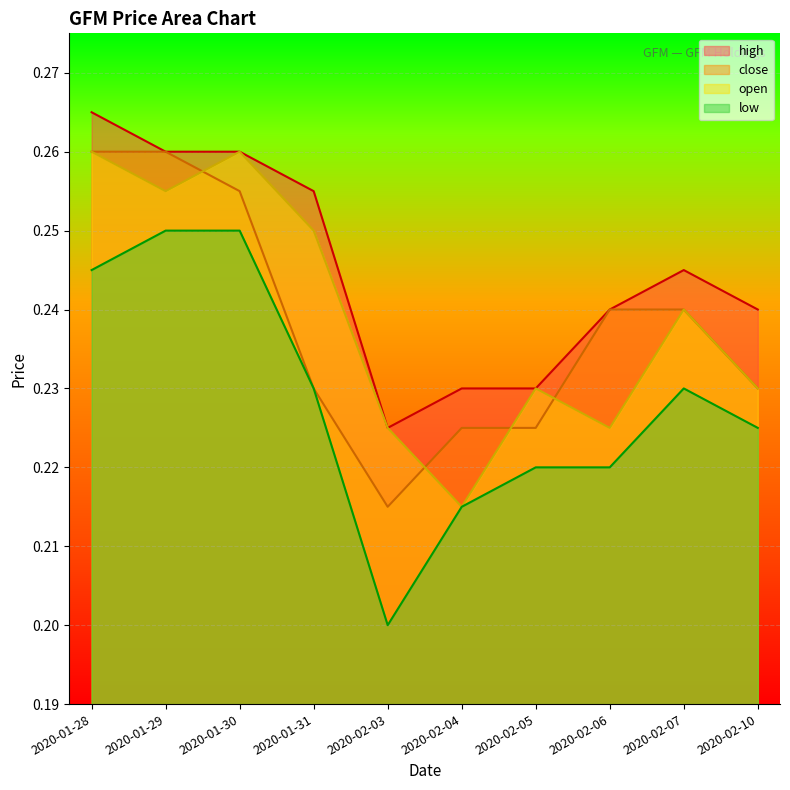

Which series has the widest spread of values?

low